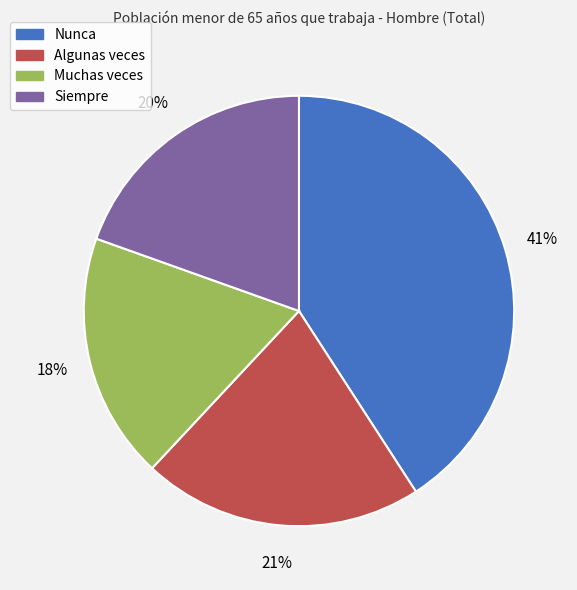

To the nearest percent, what is the combined percentage of Muchas veces and Siempre?

38%